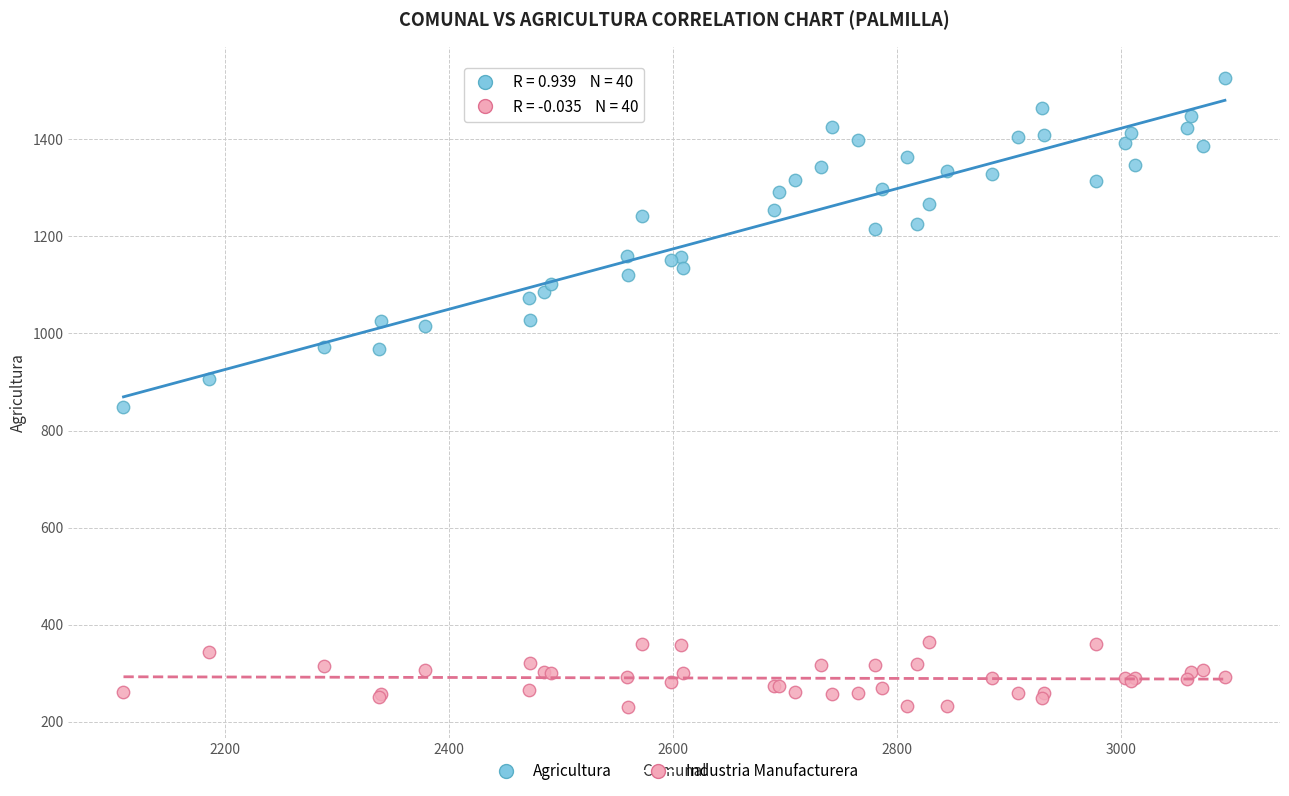

Which series contains the highest Y value?

Agricultura